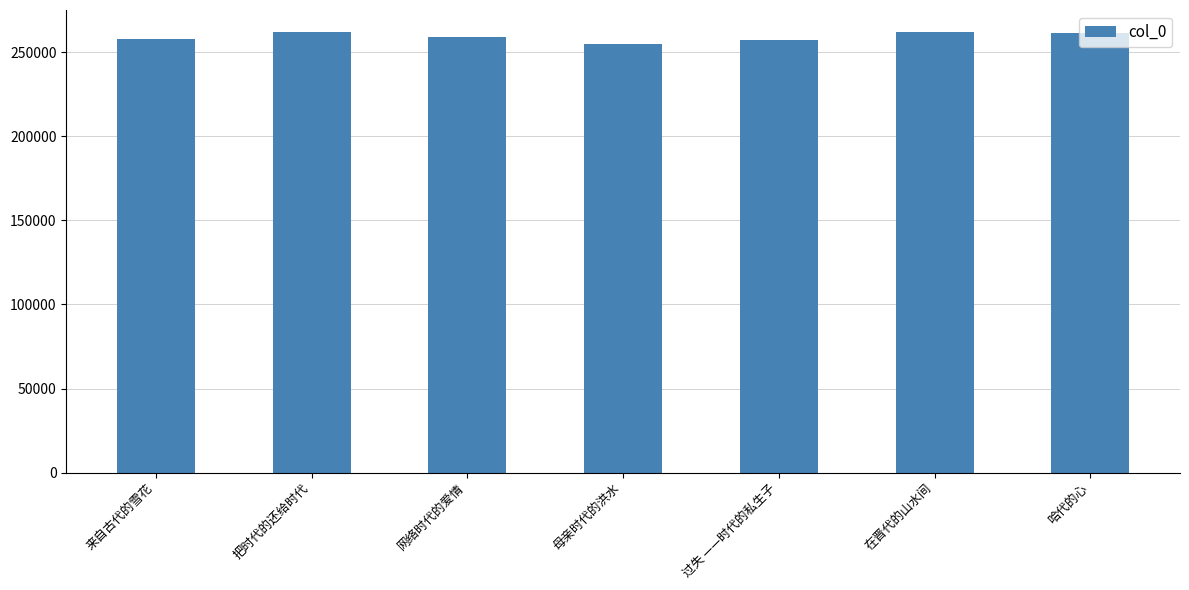

What is the sum of all values?

1813795